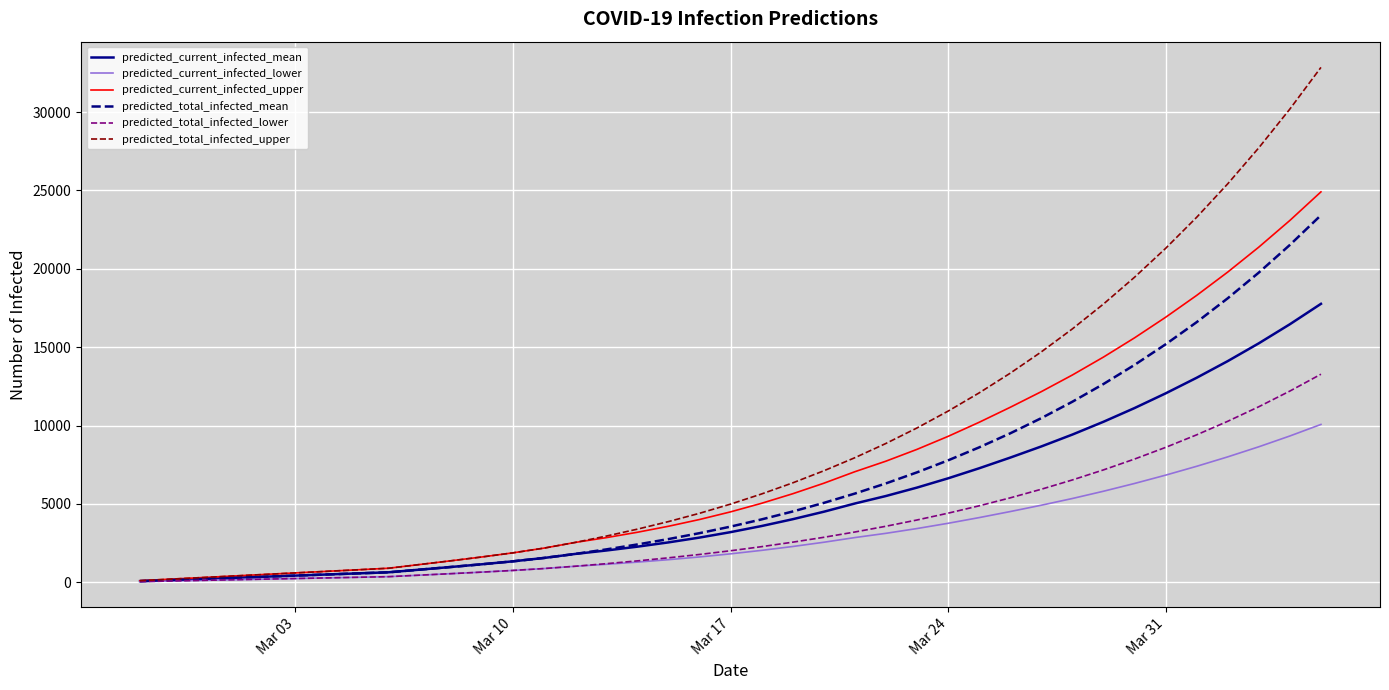

Which series has the largest total across all categories?

predicted_total_infected_upper